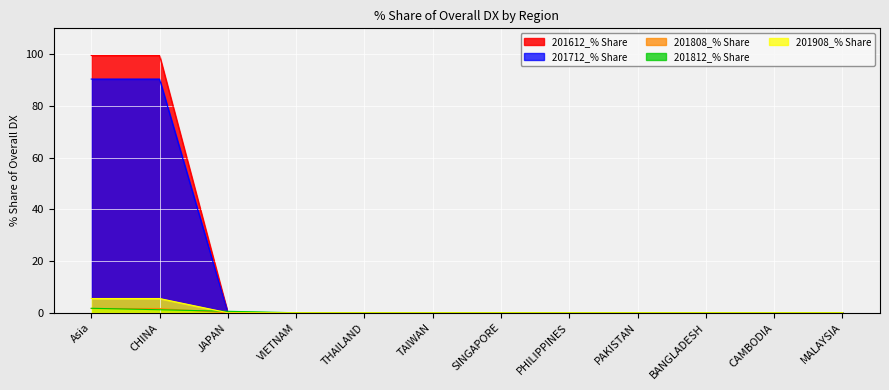

At which label is 201812_% Share closest to 0?

VIETNAM